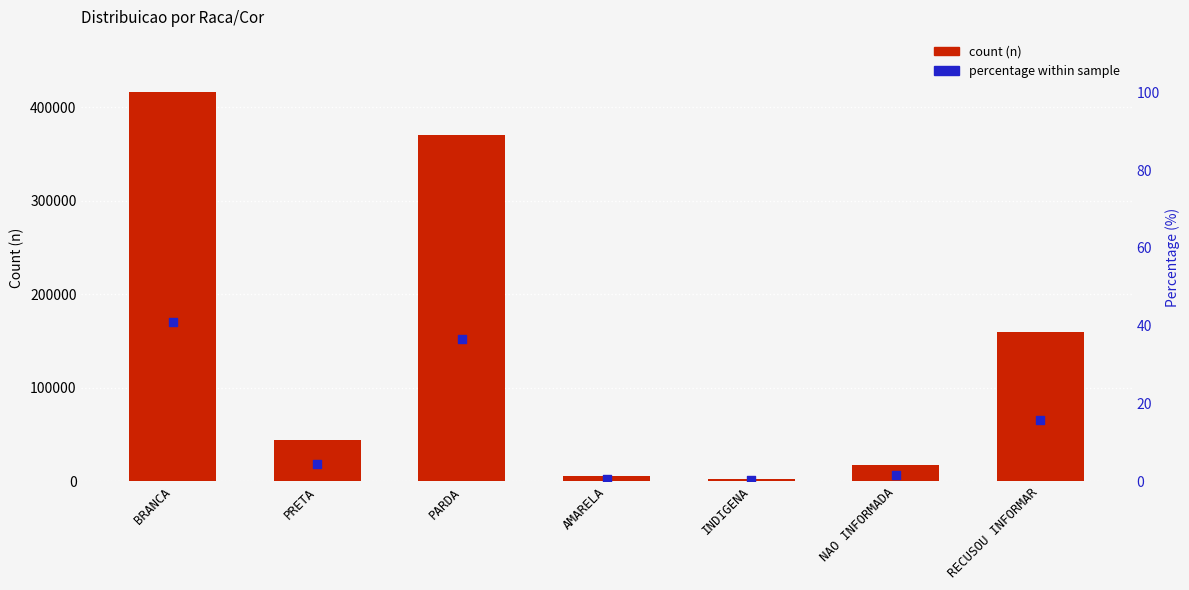

Is the value of n at PARDA greater than the value of percentile at INDIGENA?

Yes